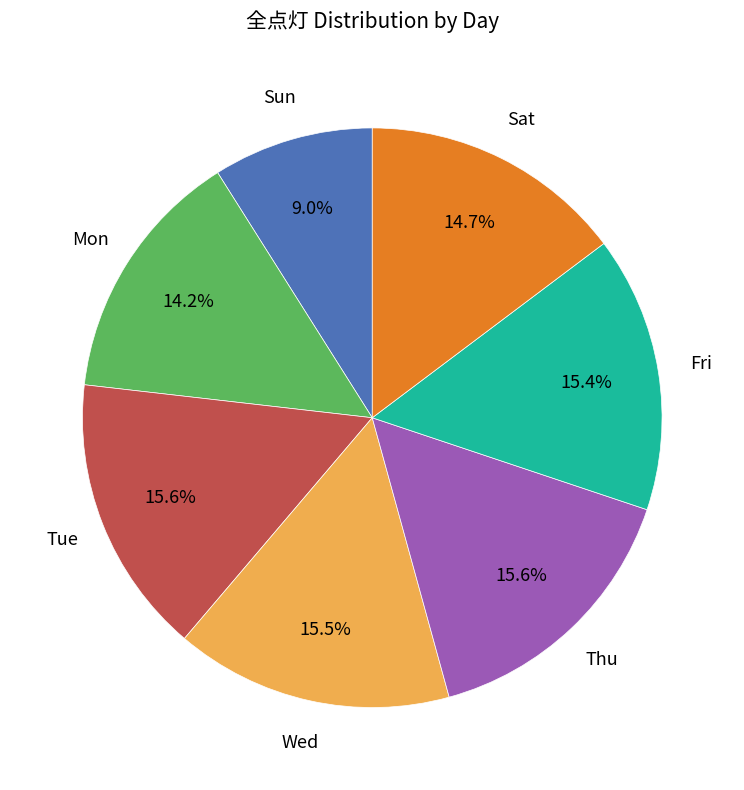

To the nearest percent, what is the difference between the largest and smallest slice percentages?

7%